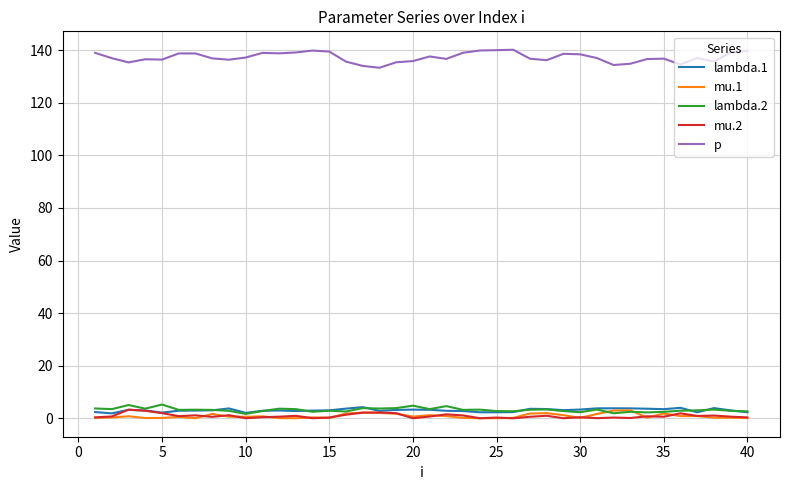

In mu.1, how many points are lower than both neighbors (excluding endpoints)?

11